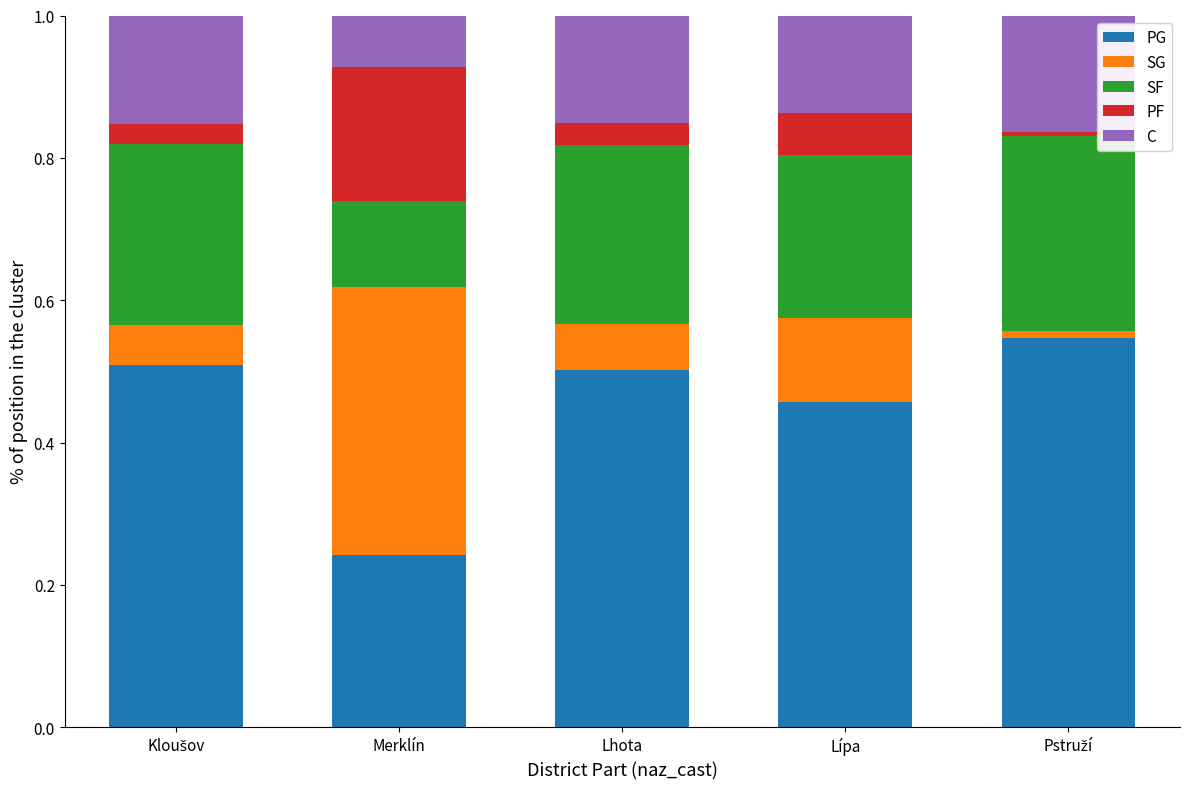

The value of PG at Lípa is 0.2. True or false?

False